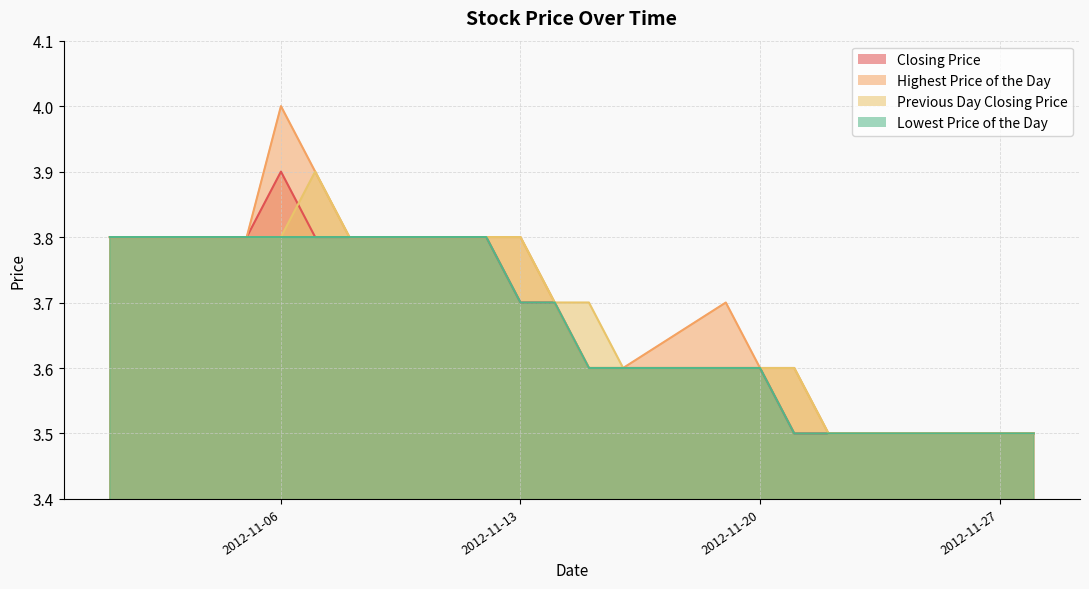

How many data points does each series have?

20